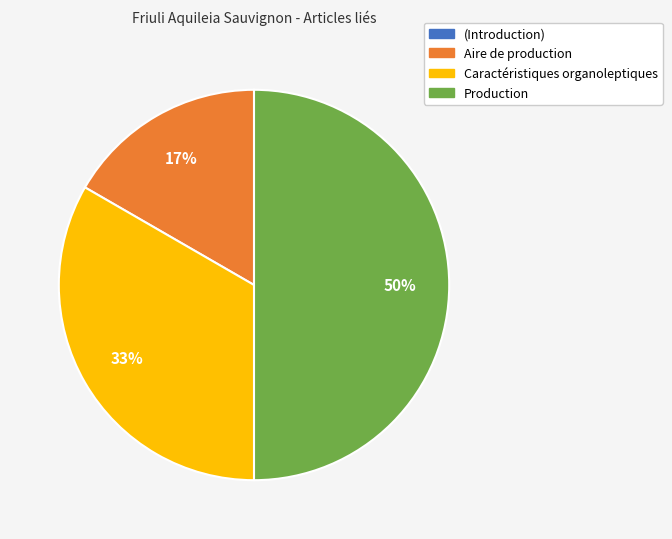

Is the sum of Production and Caractéristiques organoleptiques greater than half?

Yes